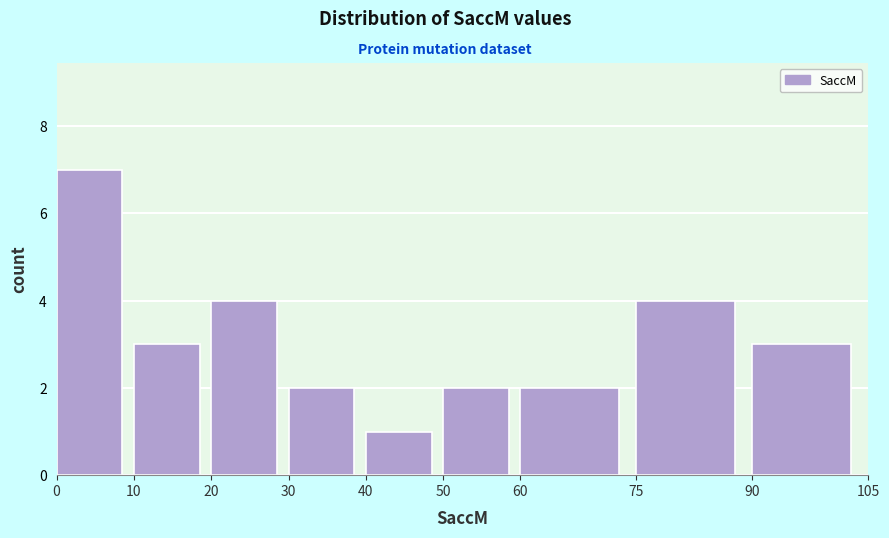

Reading left to right, list every bar in this chart as the range it spans on the x-axis followed by its height. The values are not printed on the chart, so give them approximately, as read against the axis.

0 to 10: 7
10 to 20: 3
20 to 30: 4
30 to 40: 2
40 to 50: 1
50 to 60: 2
60 to 75: 2
75 to 90: 4
90 to 105: 3